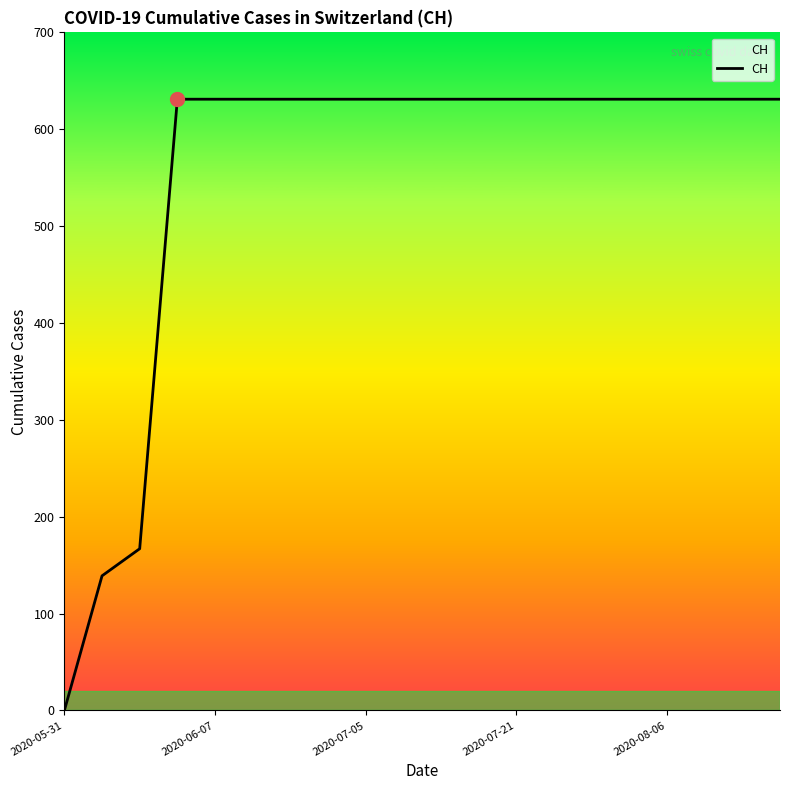

What is the difference between the maximum and minimum values?

631